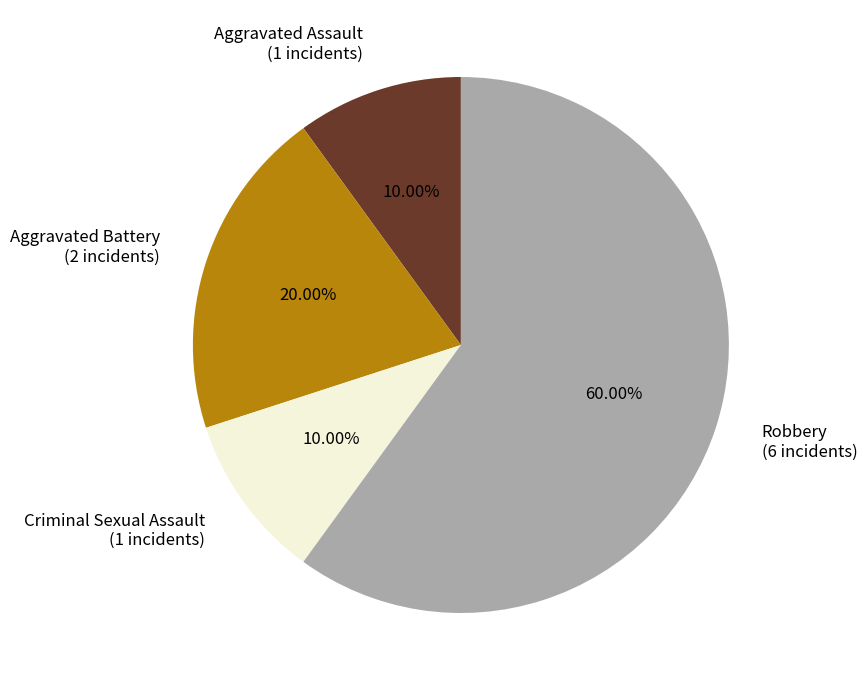

Is Robbery the majority of the pie?

Yes